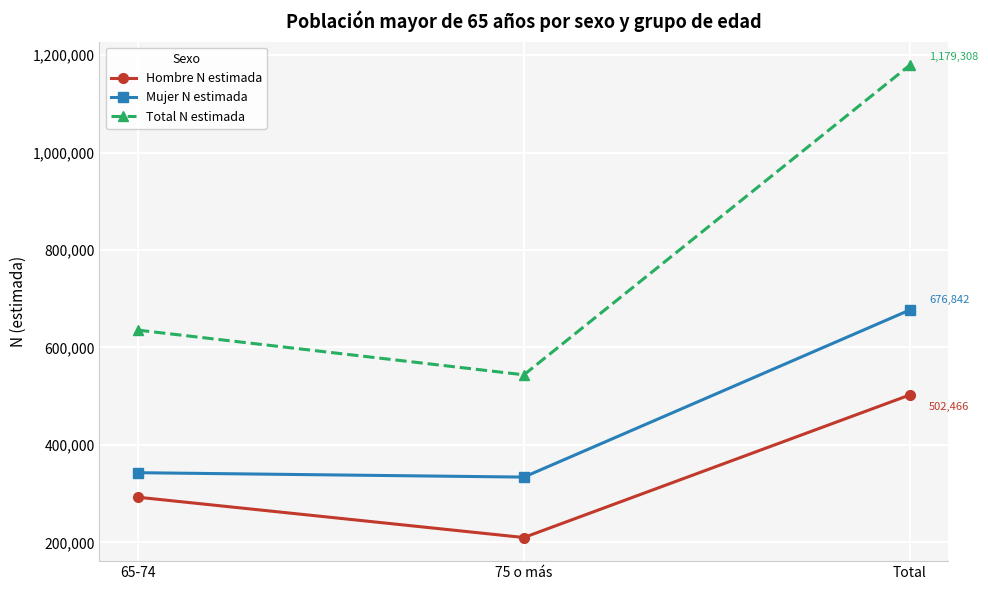

What is the total value across all series at 75 o más?

1087582